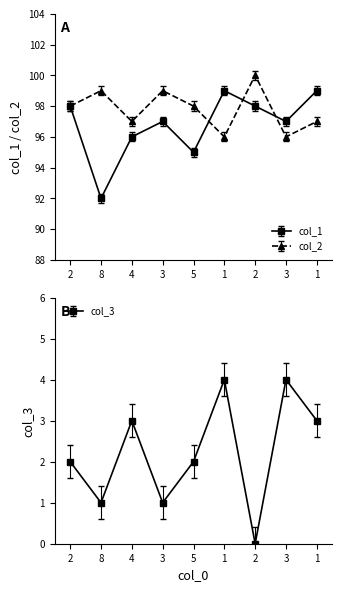

True or false: col_2 and col_1 intersect in this chart.

True